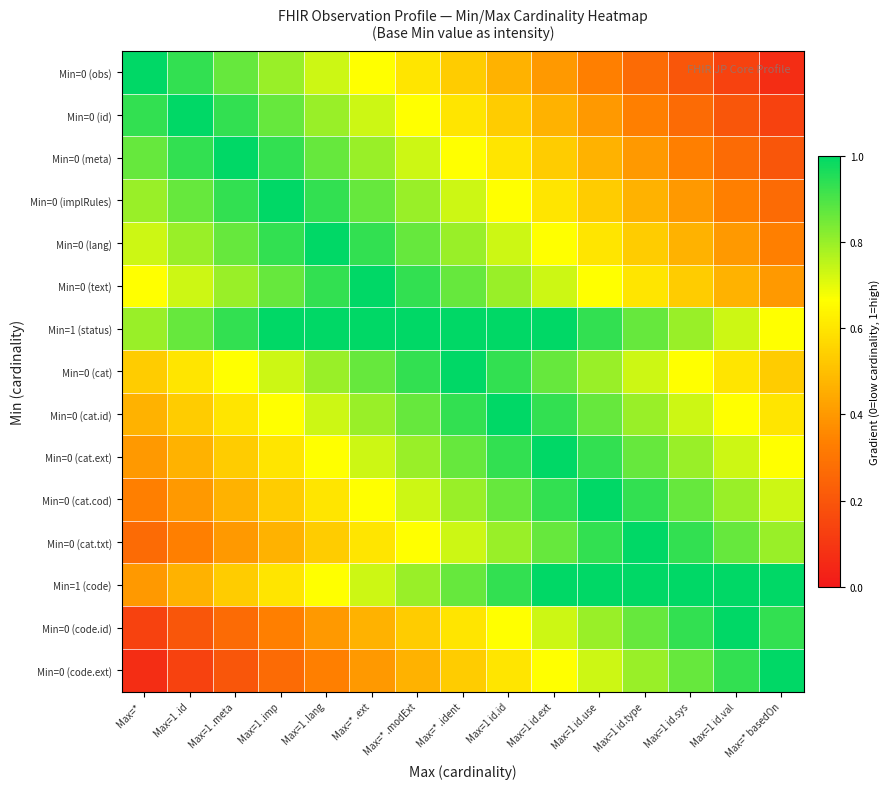

What is the greatest value displayed?

1.0